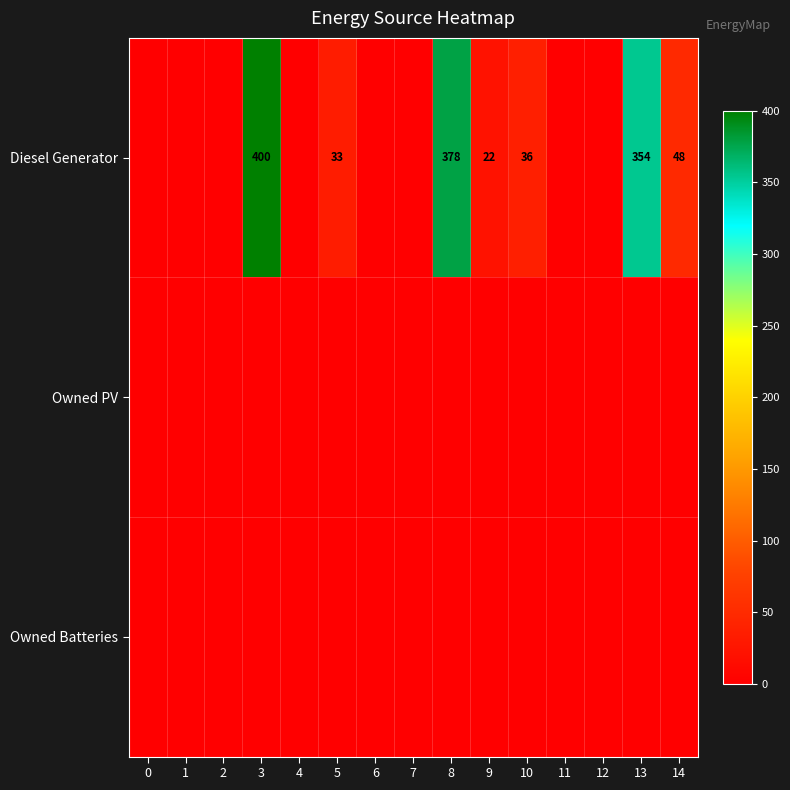

Reading left to right, transcribe all the data shown in this chart.

row_0: 0	0	0	400	0	33	0	0	378	22	36	0	0	354	48
row_1: 0	0	0	0	0	0	0	0	0	0	0	0	0	0	0
row_2: 0	0	0	0	0	0	0	0	0	0	0	0	0	0	0